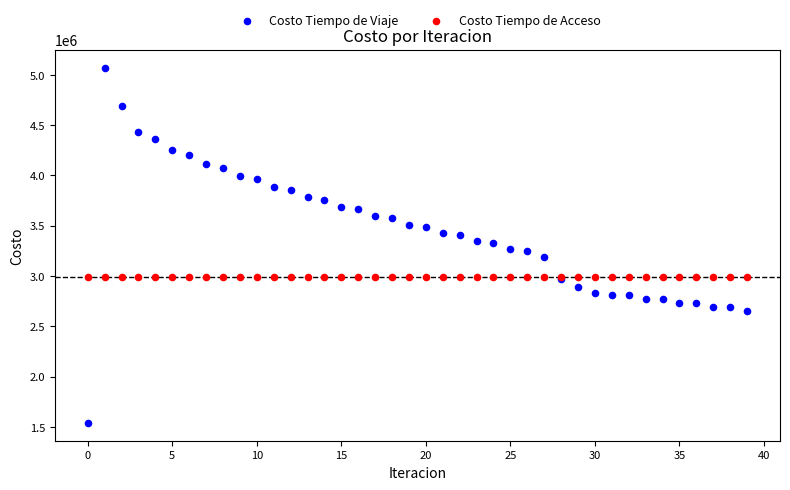

Which series reaches the minimum Y coordinate?

Costo Tiempo de Viaje